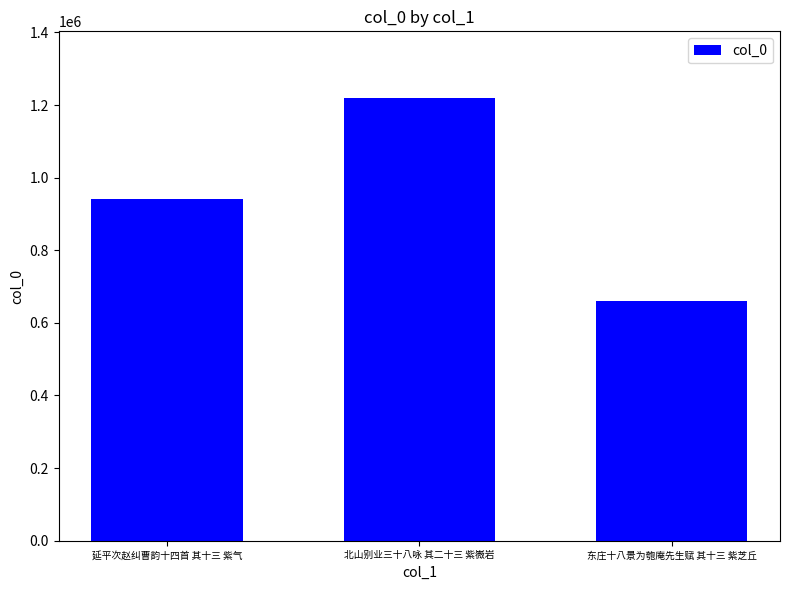

How many bars are there in total?

3